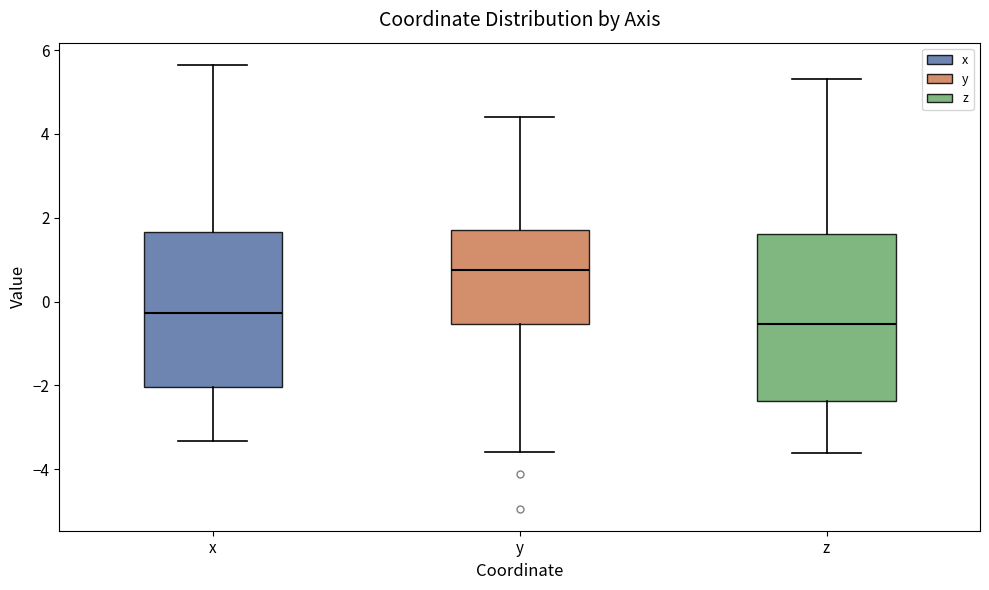

Which box's median line is the lowest?

z